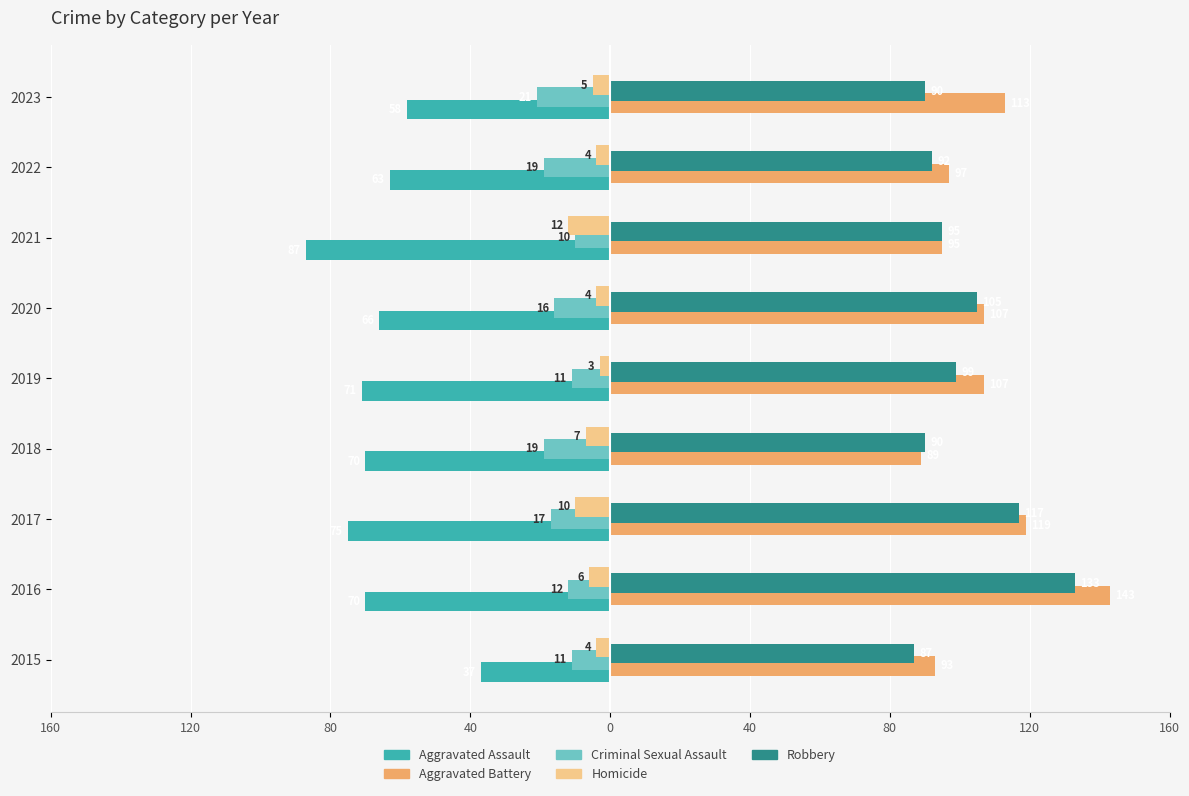

What are all the series names shown in the legend?

Aggravated Assault, Aggravated Battery, Criminal Sexual Assault, Homicide, Robbery